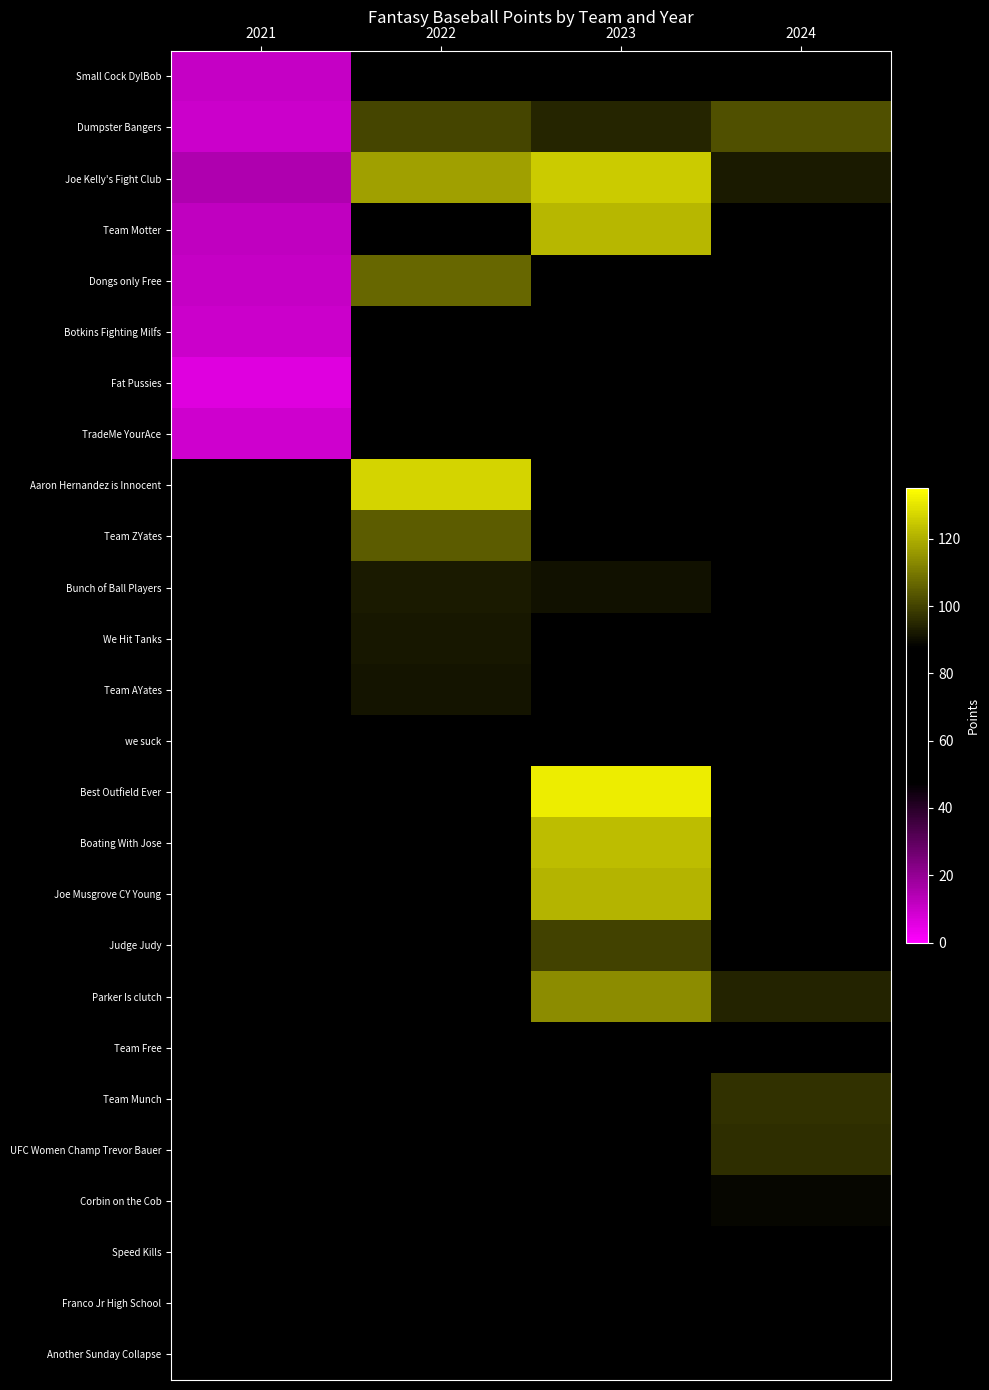

Which series has the largest total across all categories?

Joe Kelly's Fight Club